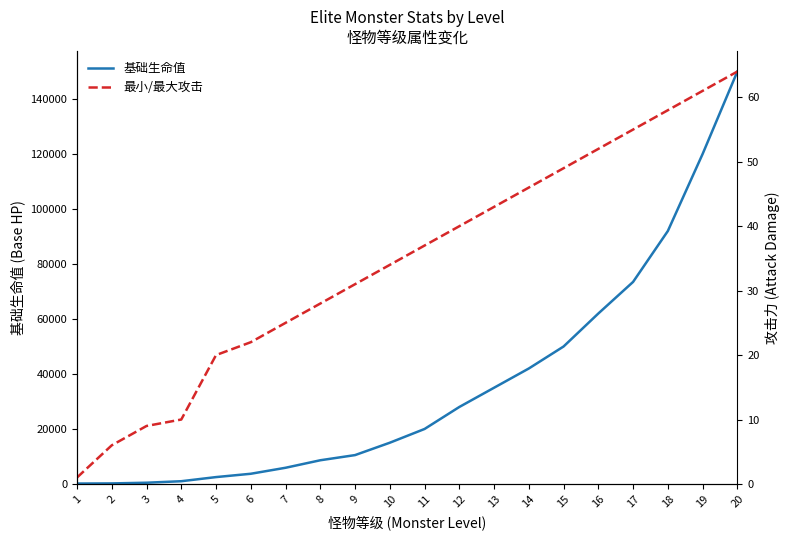

Which series has the largest total across all categories?

基础生命值